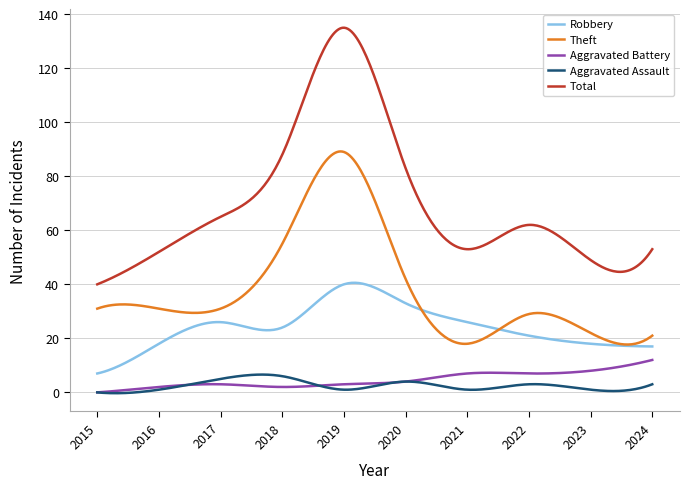

True or false: Total and Aggravated Battery cross at least once.

False